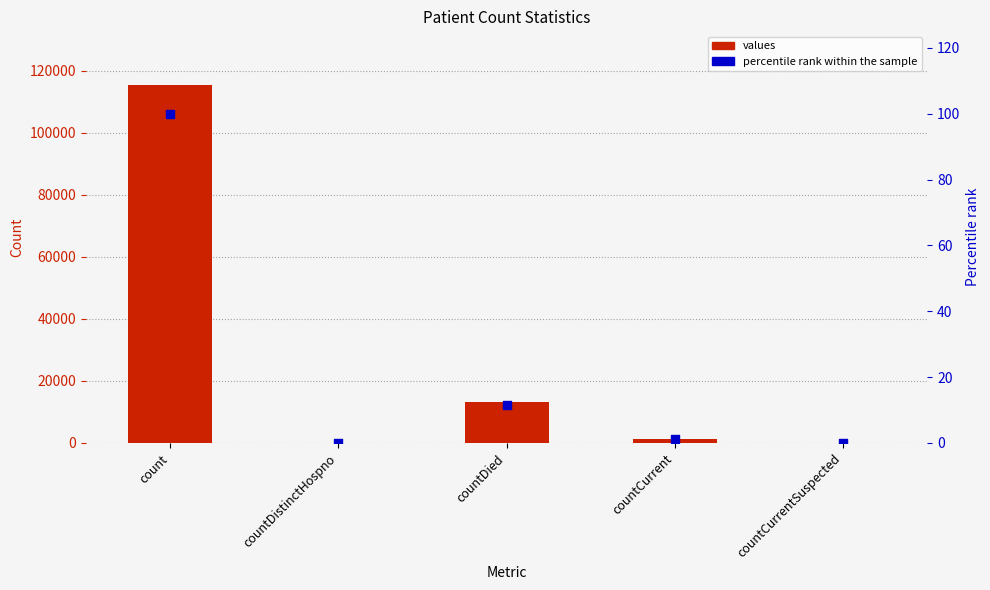

At how many categories does at least one series exceed 34152?

1